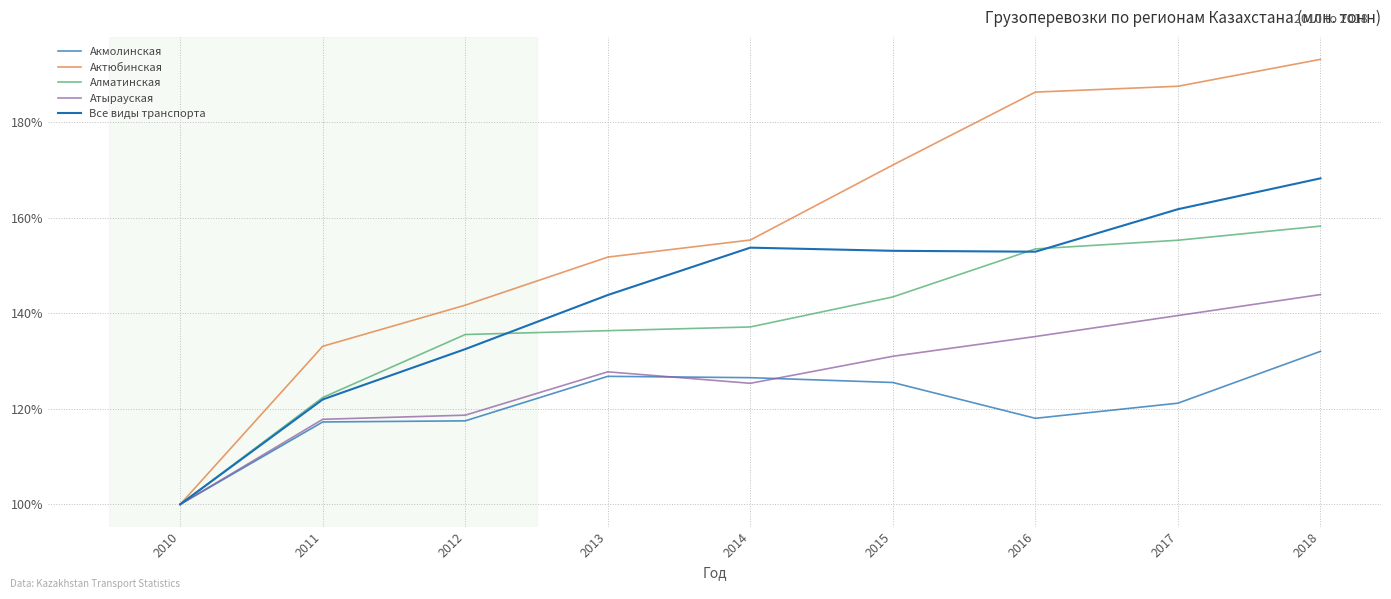

At how many categories does at least one series exceed 119?

8